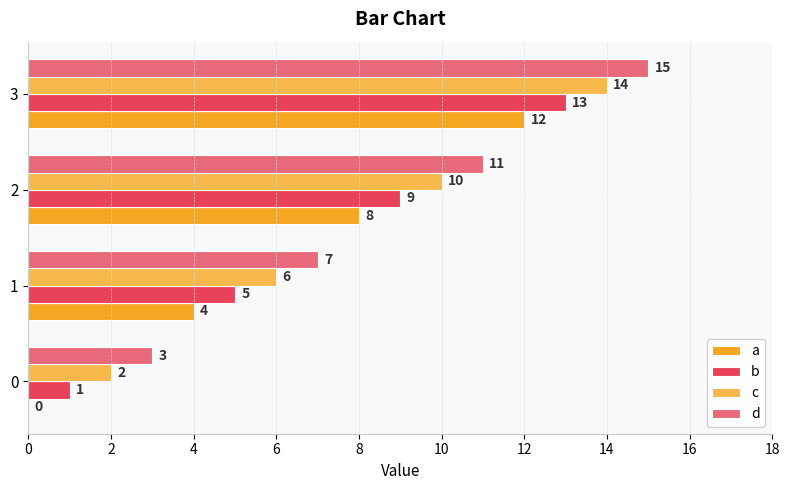

Count the number of data series in this chart.

4